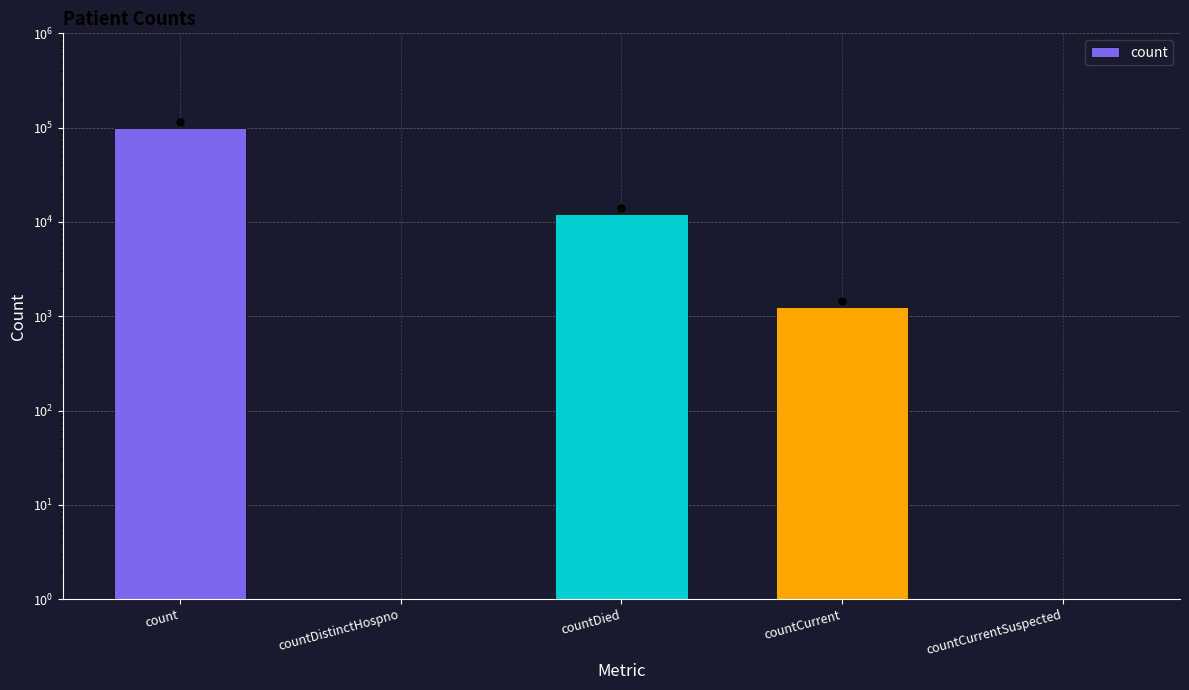

At which label is the value closest to 50083?

countDied